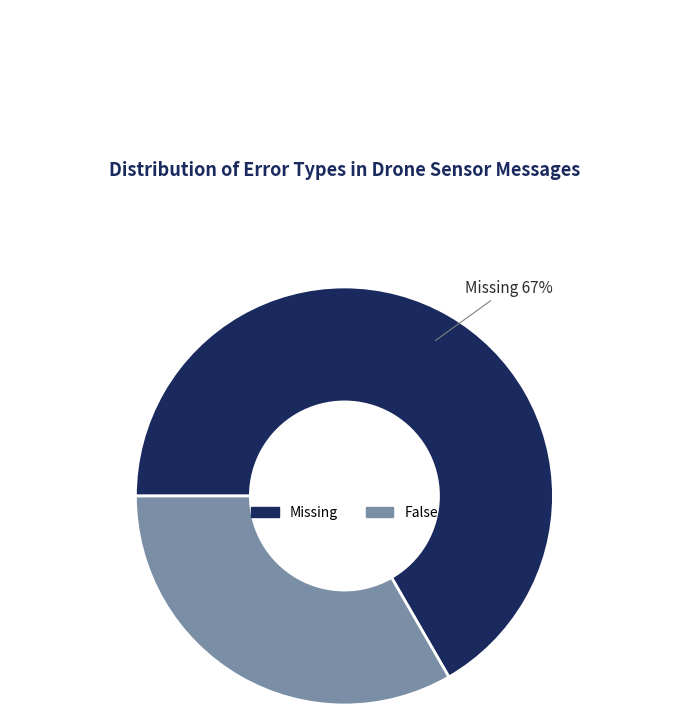

How many slices are in this pie chart?

2